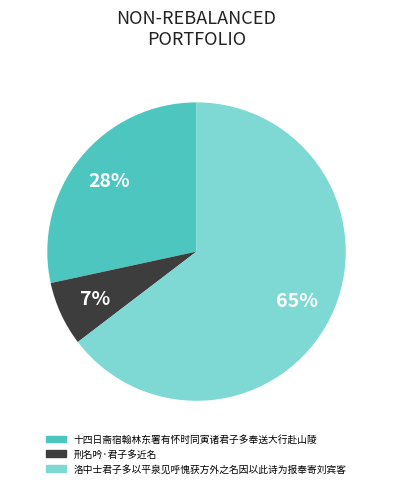

To the nearest percent, what percentage of the pie is 十四日斋宿翰林东署有怀时同寅诸君子多奉送大行赴山陵?

28%